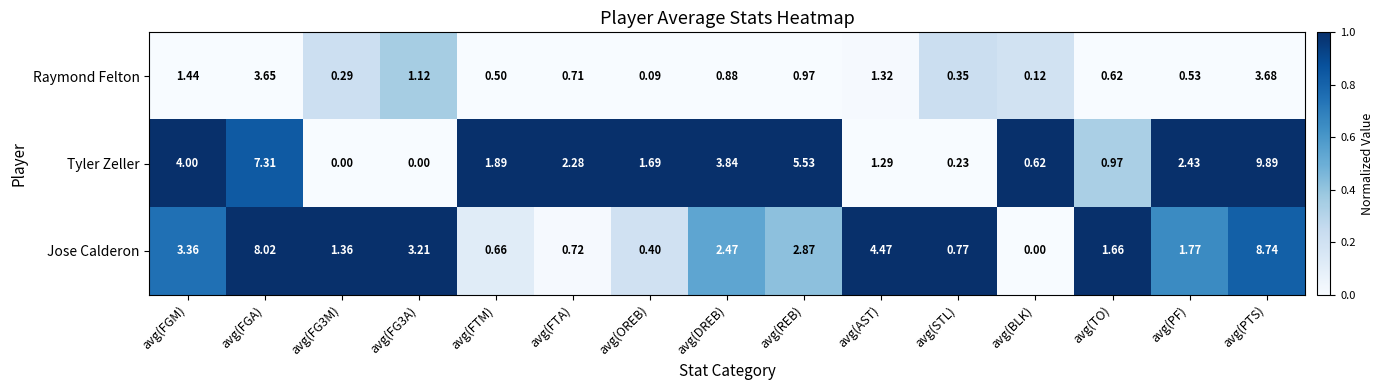

Rank the series at avg(FG3M) from lowest to highest value.

Tyler Zeller, Raymond Felton, Jose Calderon